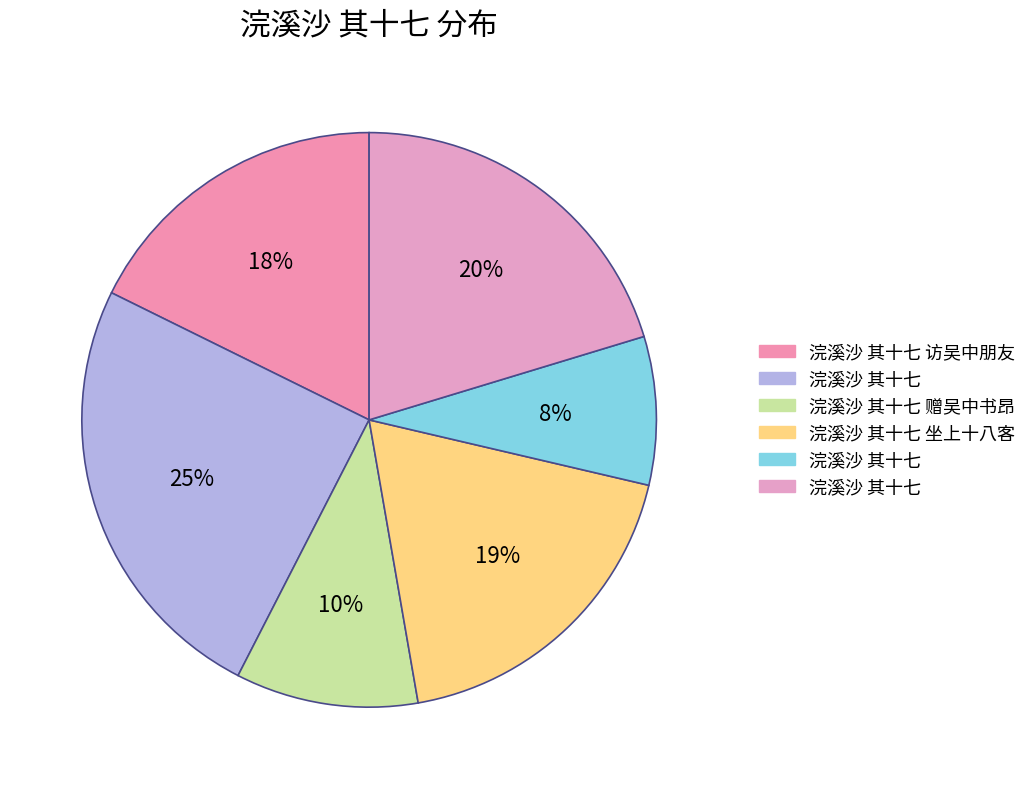

What is the largest slice in the pie chart?

浣溪沙 其十七